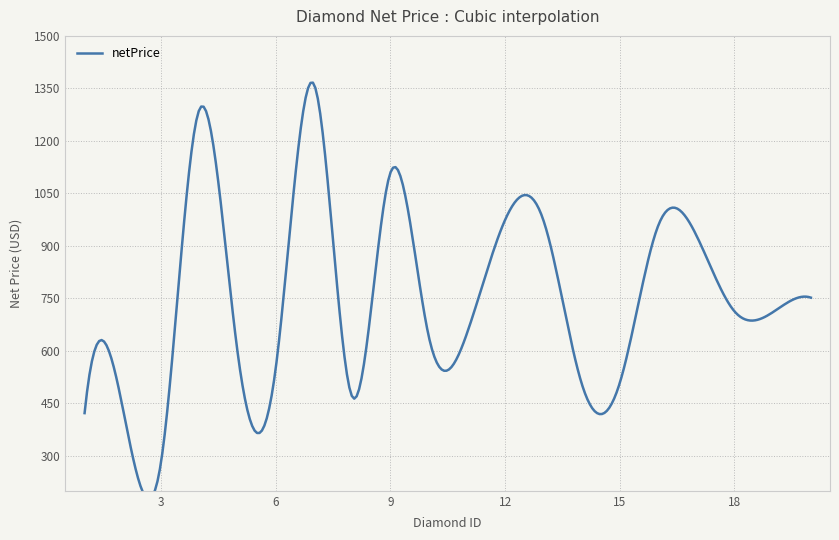

What is the smallest value displayed?

282